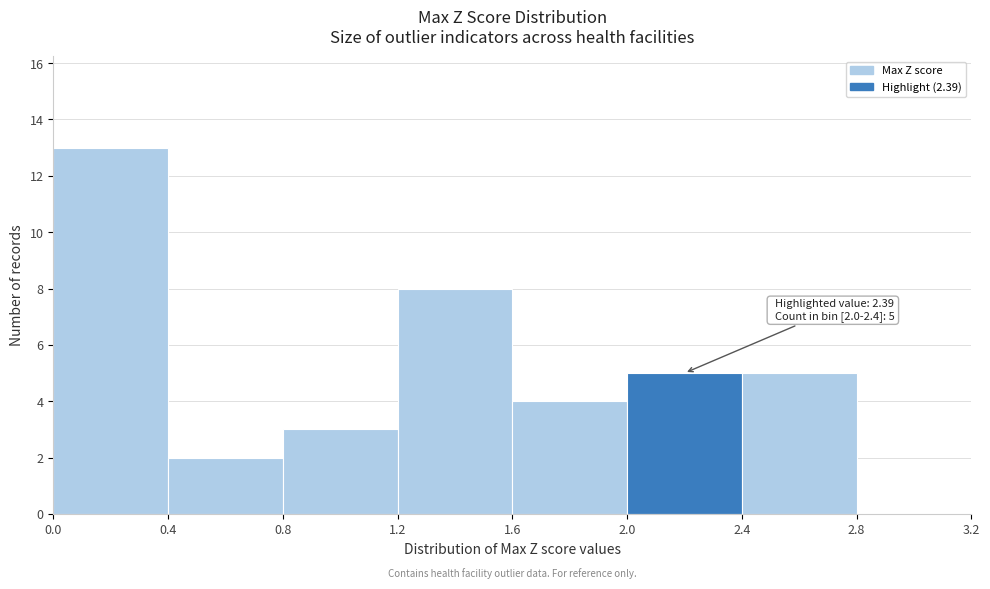

Over which range of the x-axis is the bar tallest?

0.0 to 0.4